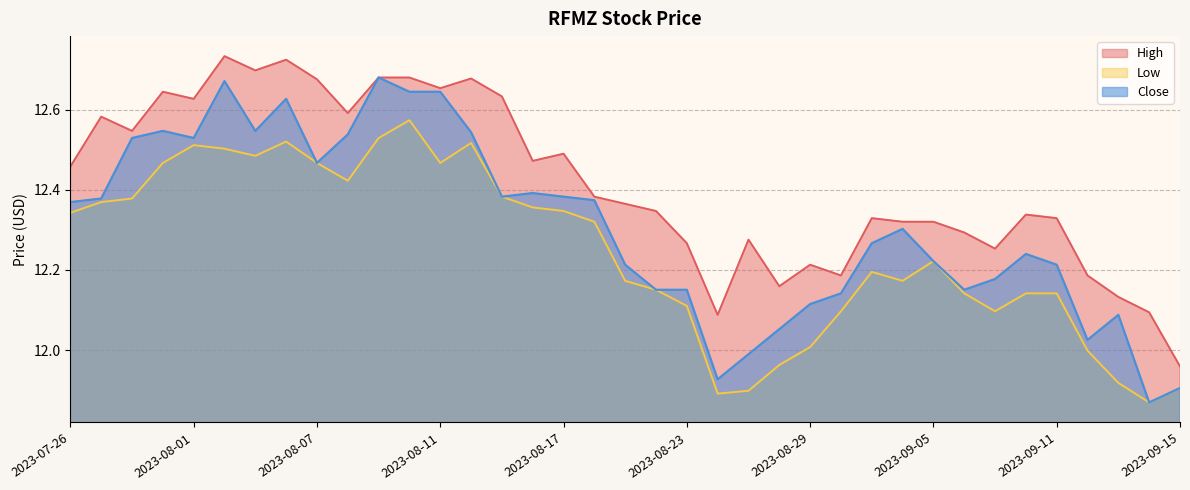

What is the sum of the Low values at 2023-07-26 and 2023-08-22?

24.5